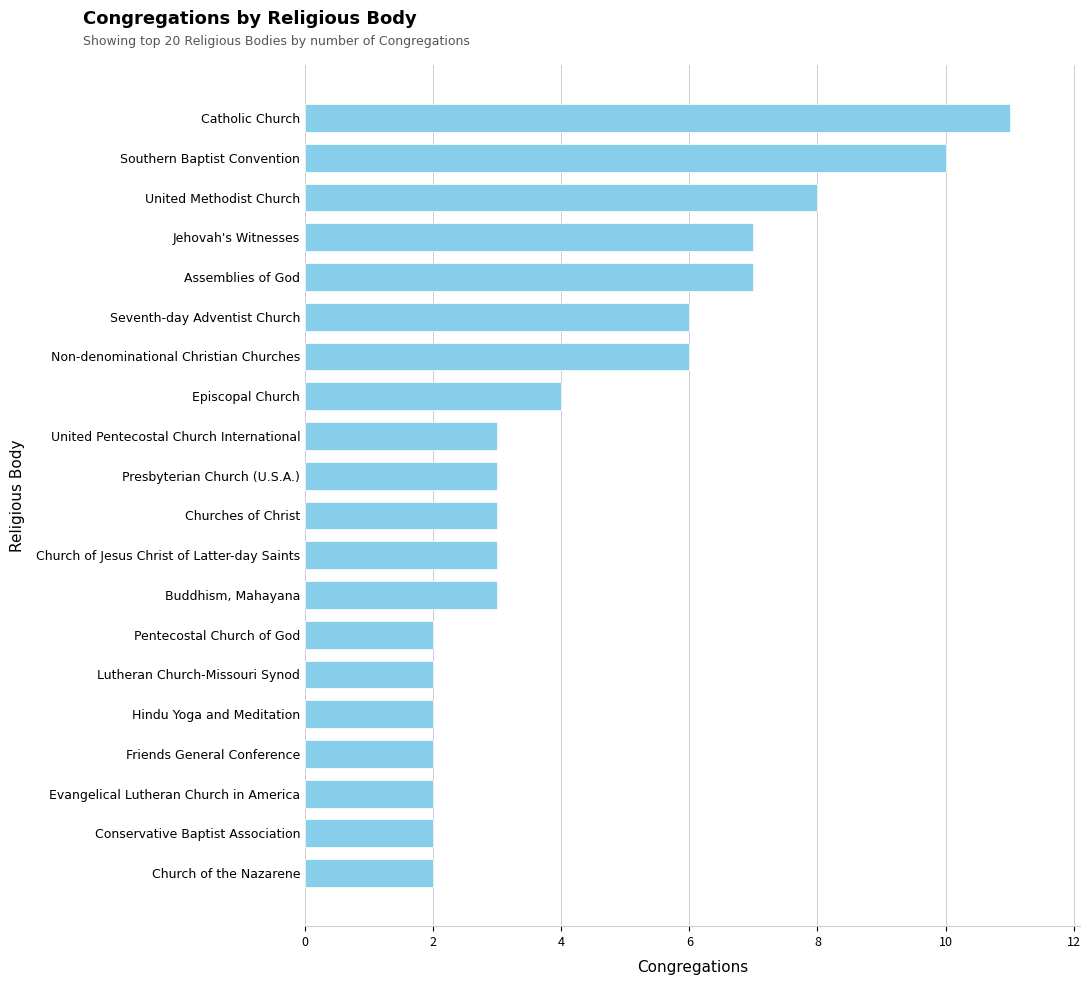

What is the approximate value at Catholic Church?

11